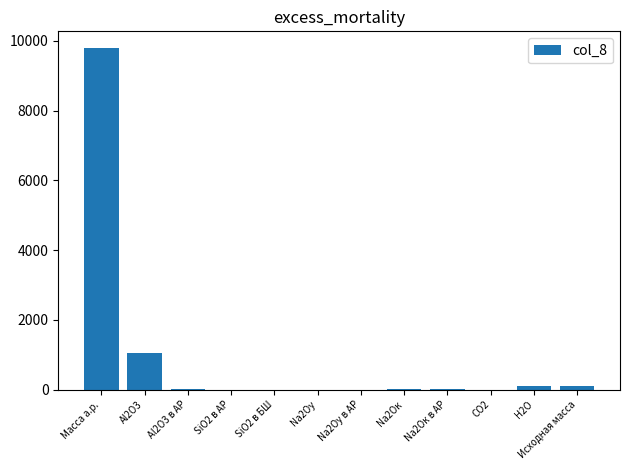

What is the approximate value at CO2?

1.2